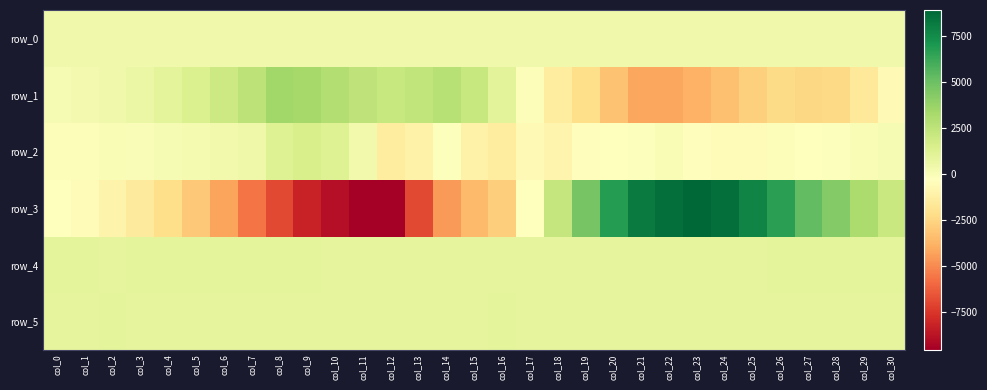

The value of row_2 at col_22 is -7.0. True or false?

False